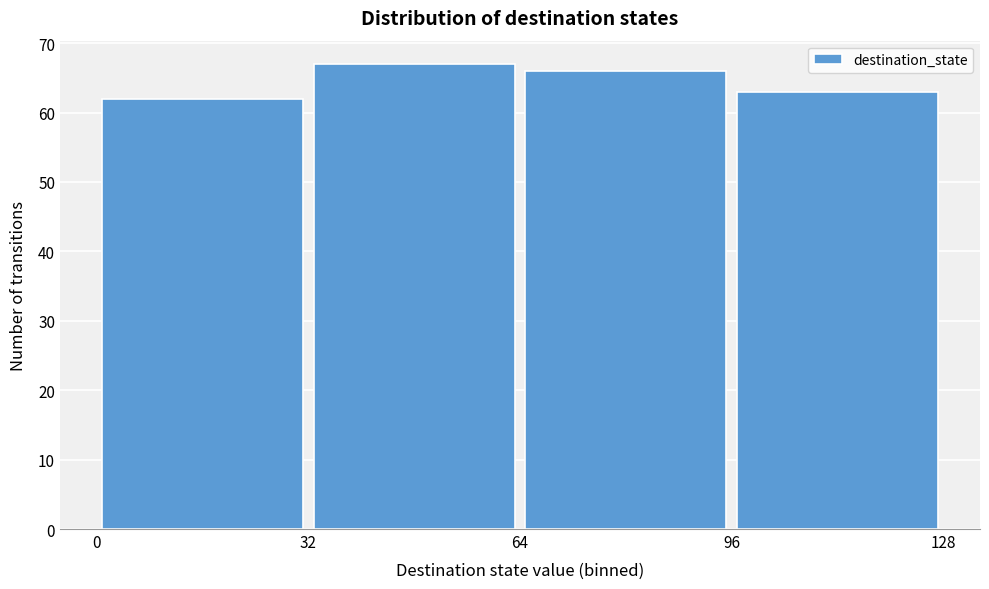

Reading left to right, list every bar in this chart as the range it spans on the x-axis followed by its height. The values are not printed on the chart, so give them approximately, as read against the axis.

0 to 32: 62
32 to 64: 67
64 to 96: 66
96 to 128: 63